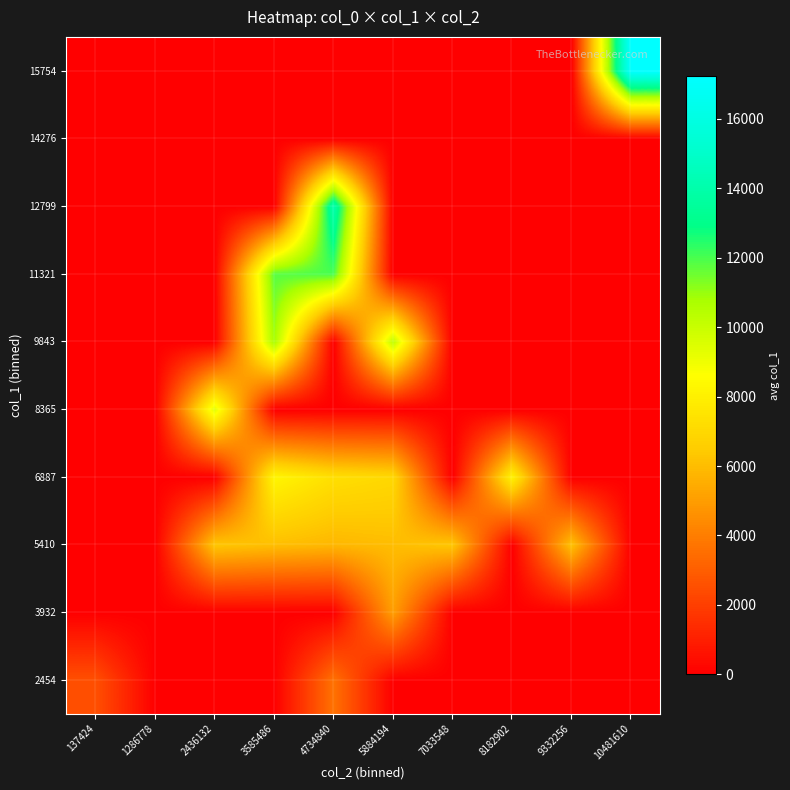

What is the maximum value shown in the chart?

17232.0